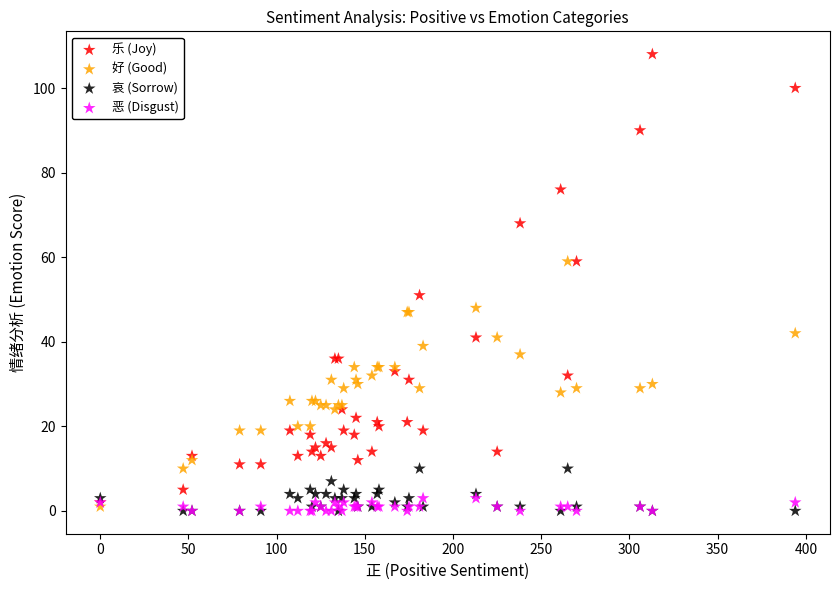

Across all series, what Y value is closest to 54?

51